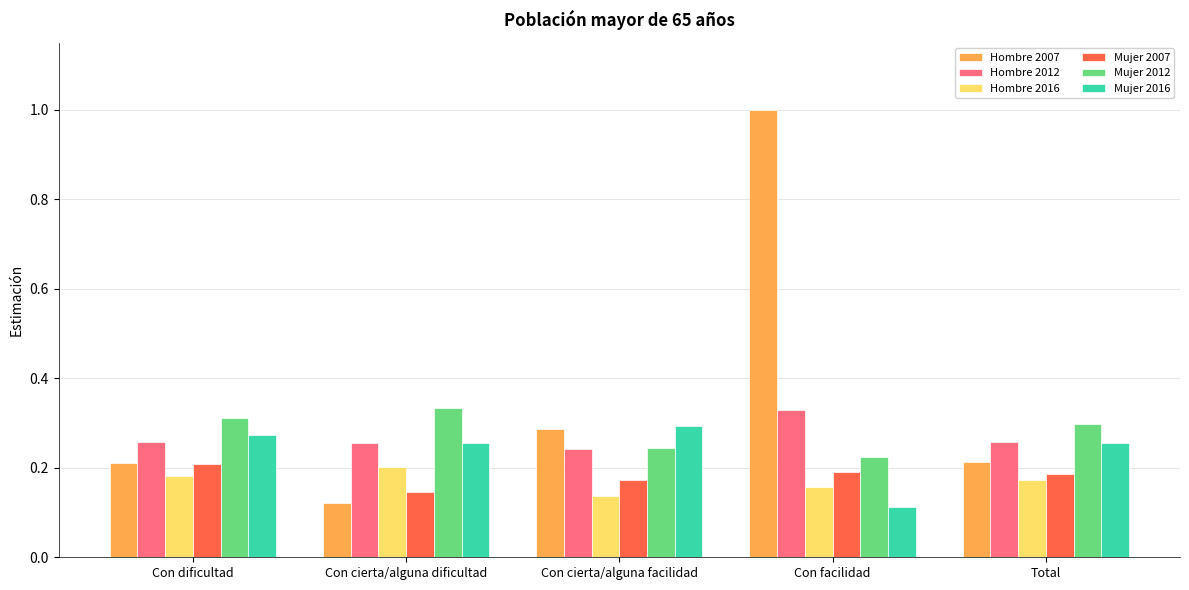

True or false: Hombre 2007 has a value of 0.4 at Con cierta/alguna facilidad.

False